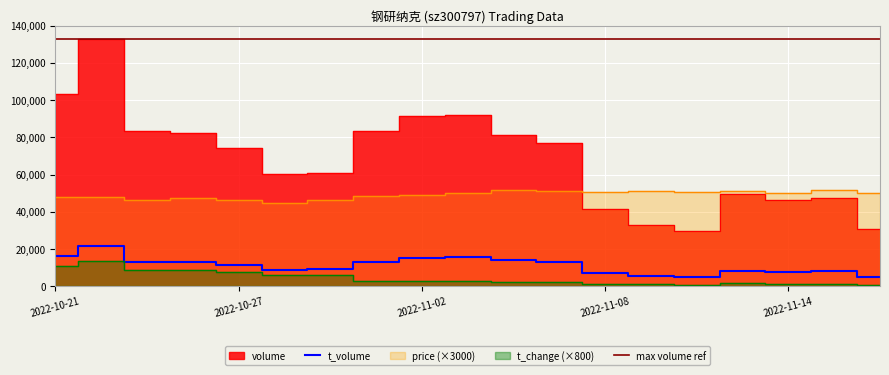

At which label does t_change reach its peak?

2022-10-24